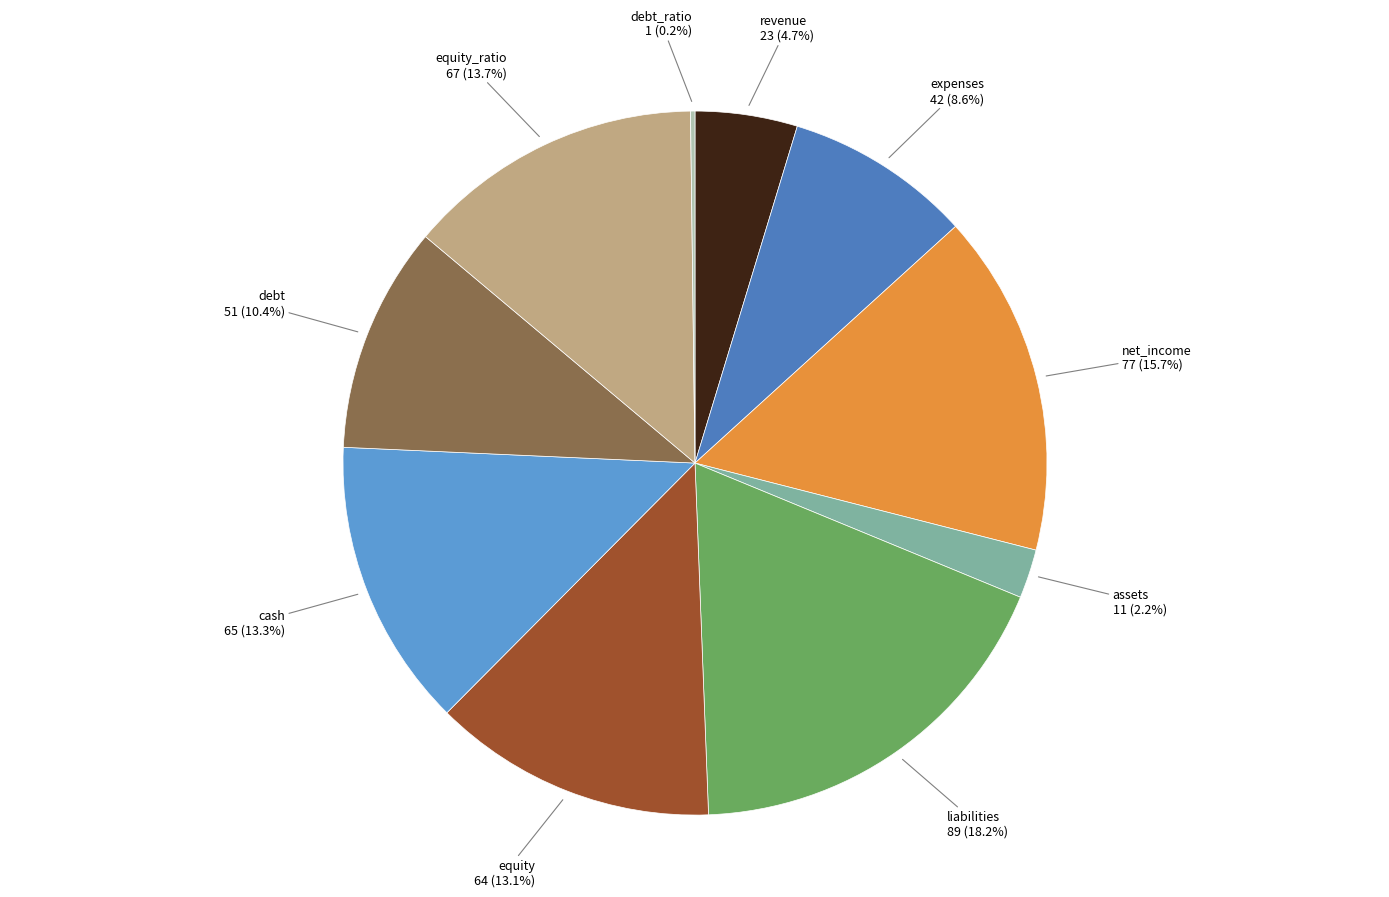

To the nearest percent, what is the average slice percentage?

10%